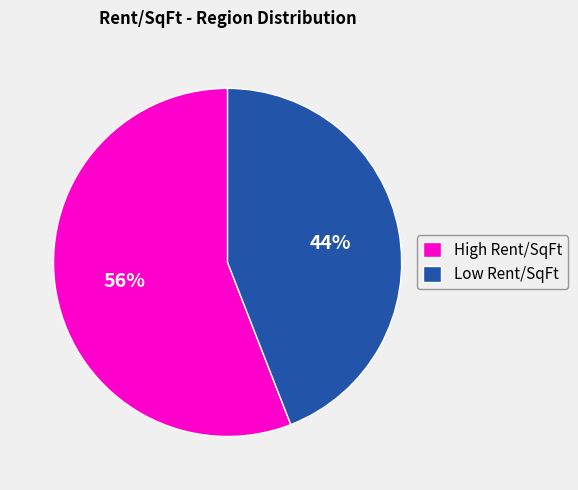

How many segments does this pie chart have?

2